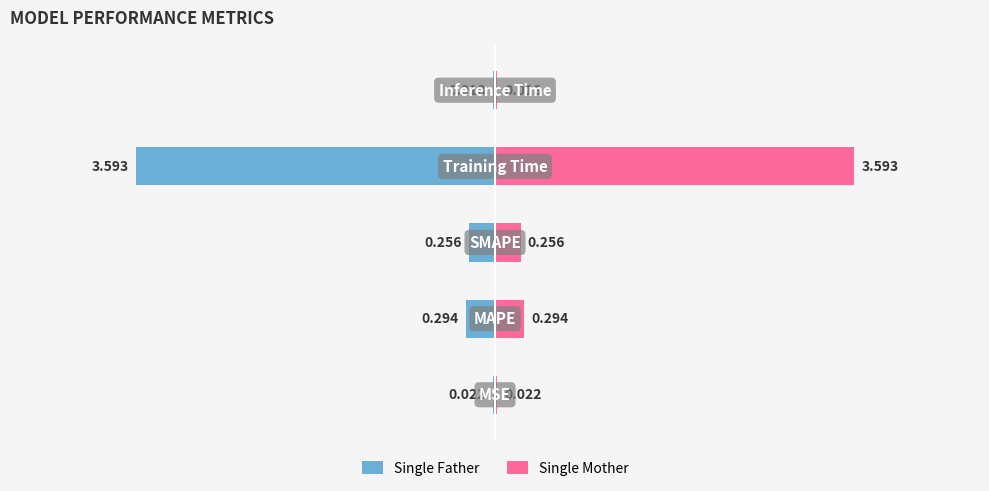

How many data points does each series have?

5